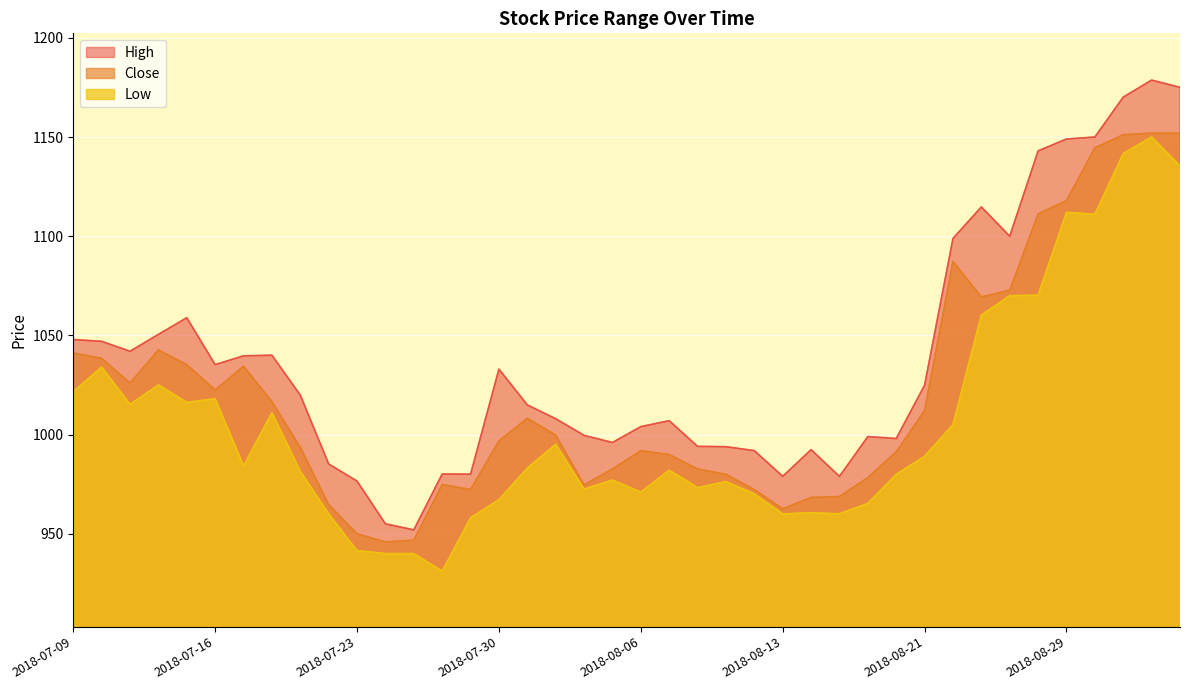

True or false: Low has a value of 931.1 at 2018-07-26.

True